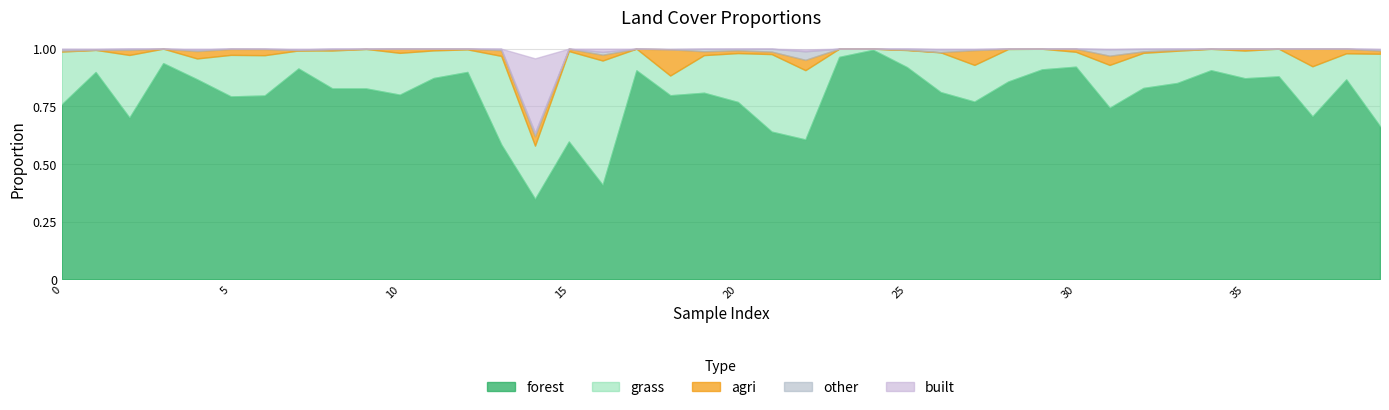

True or false: grass and built cross at least once.

True